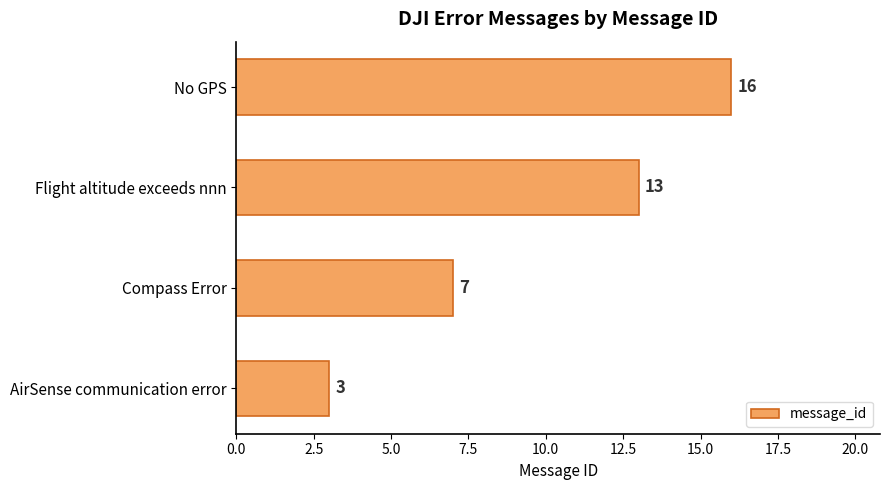

Are the bars grouped side by side (vs. stacked)?

No